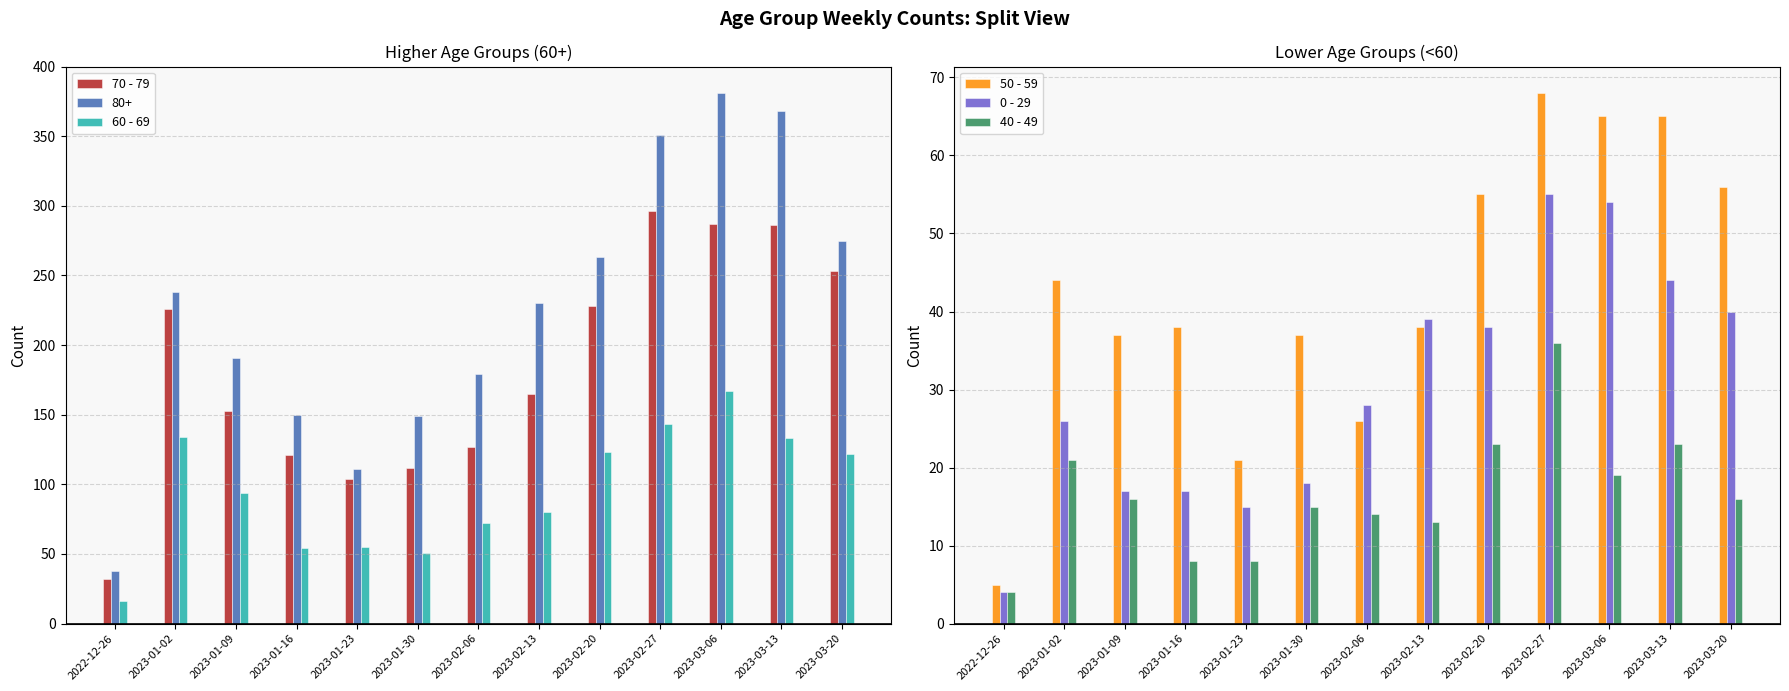

What is the total value across all series at 2023-03-20?

487